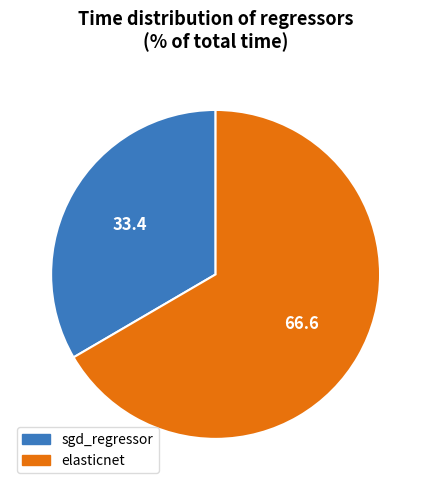

Is it true that elasticnet is 67% of the pie?

True